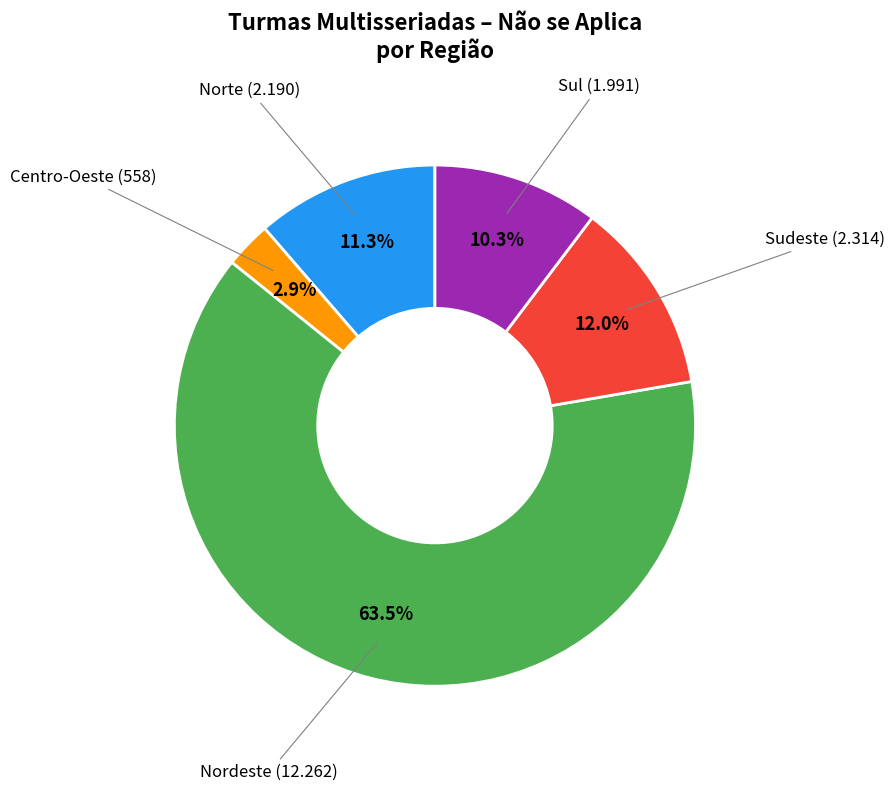

Is there any slice that represents more than half of the pie?

Yes